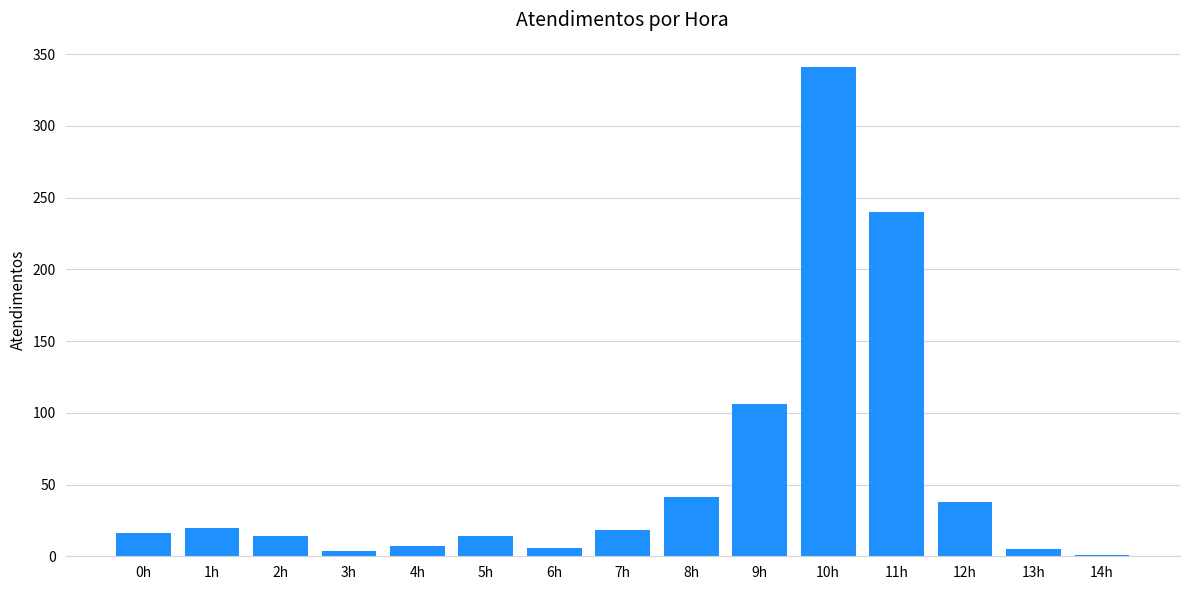

Which label corresponds to the largest value in the chart?

10h